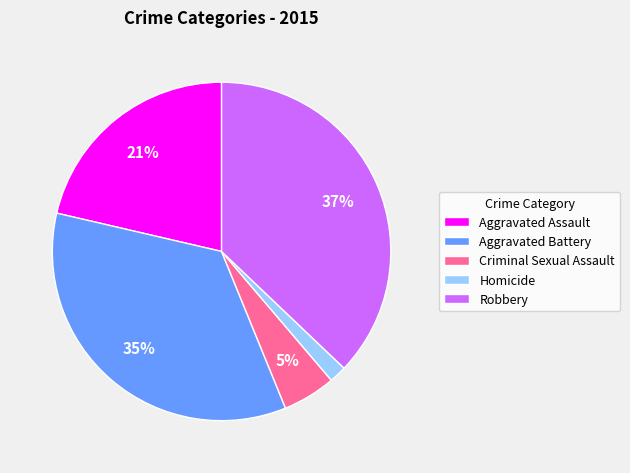

Which category has the smallest portion of the pie?

Homicide